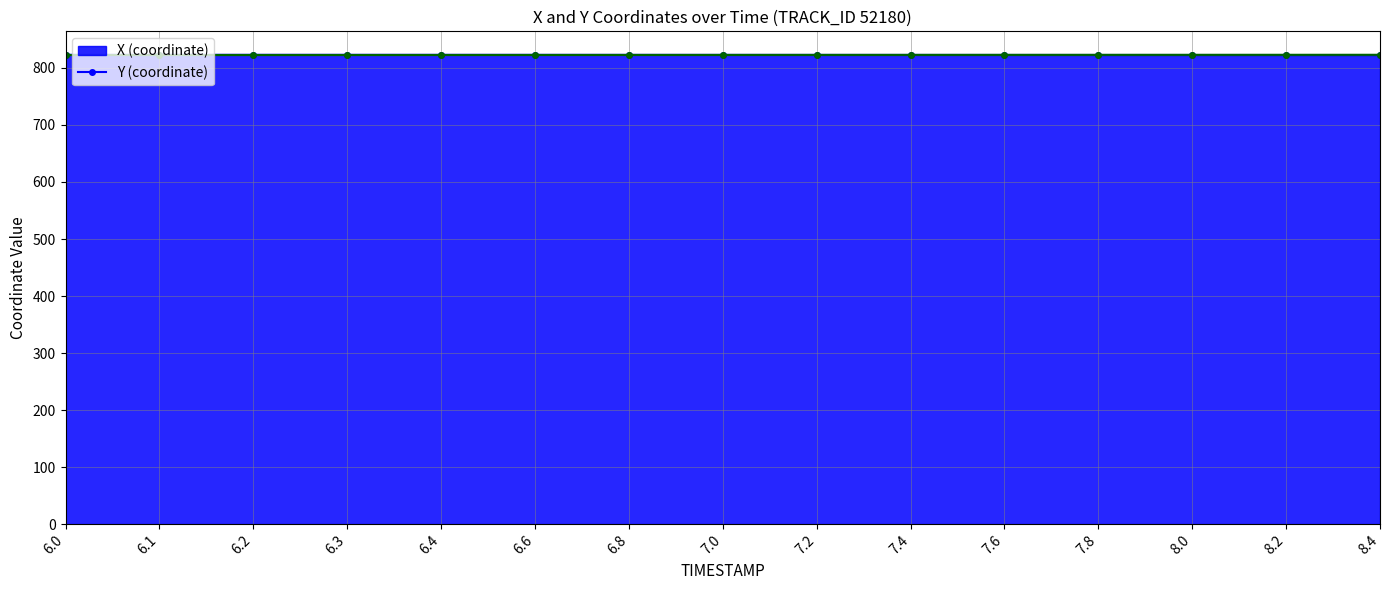

What are all the series names shown in the legend?

X, Y